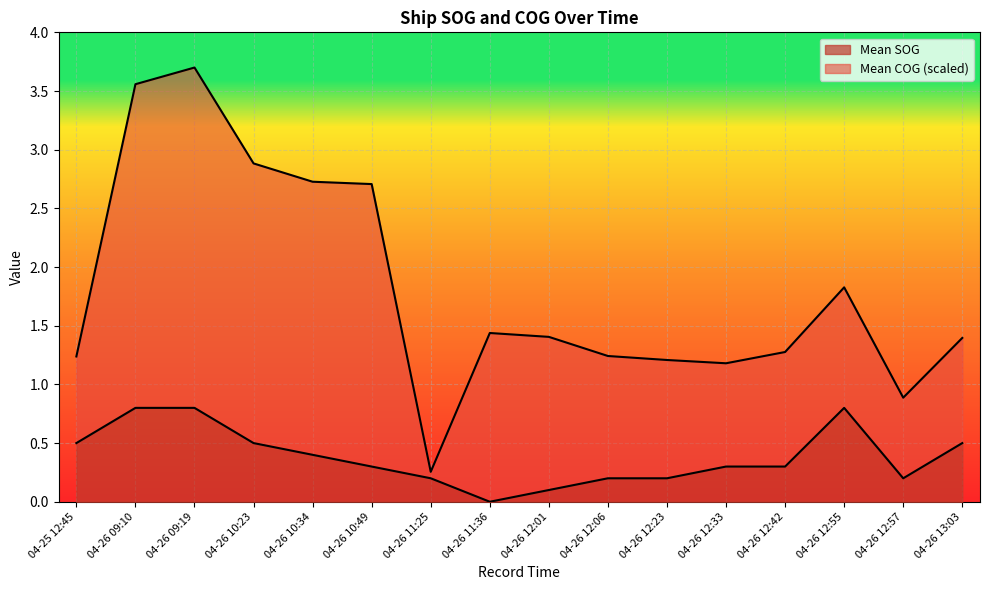

Reading left to right, extract all data points from this chart.

04-25 12:45=0.5	04-26 09:10=0.8	04-26 09:19=0.8	04-26 10:23=0.5	04-26 10:34=0.4	04-26 10:49=0.3	04-26 11:25=0.2	04-26 11:36=0.0	04-26 12:01=0.1	04-26 12:06=0.2	04-26 12:23=0.2	04-26 12:33=0.3	04-26 12:42=0.3	04-26 12:55=0.8	04-26 12:57=0.2	04-26 13:03=0.5